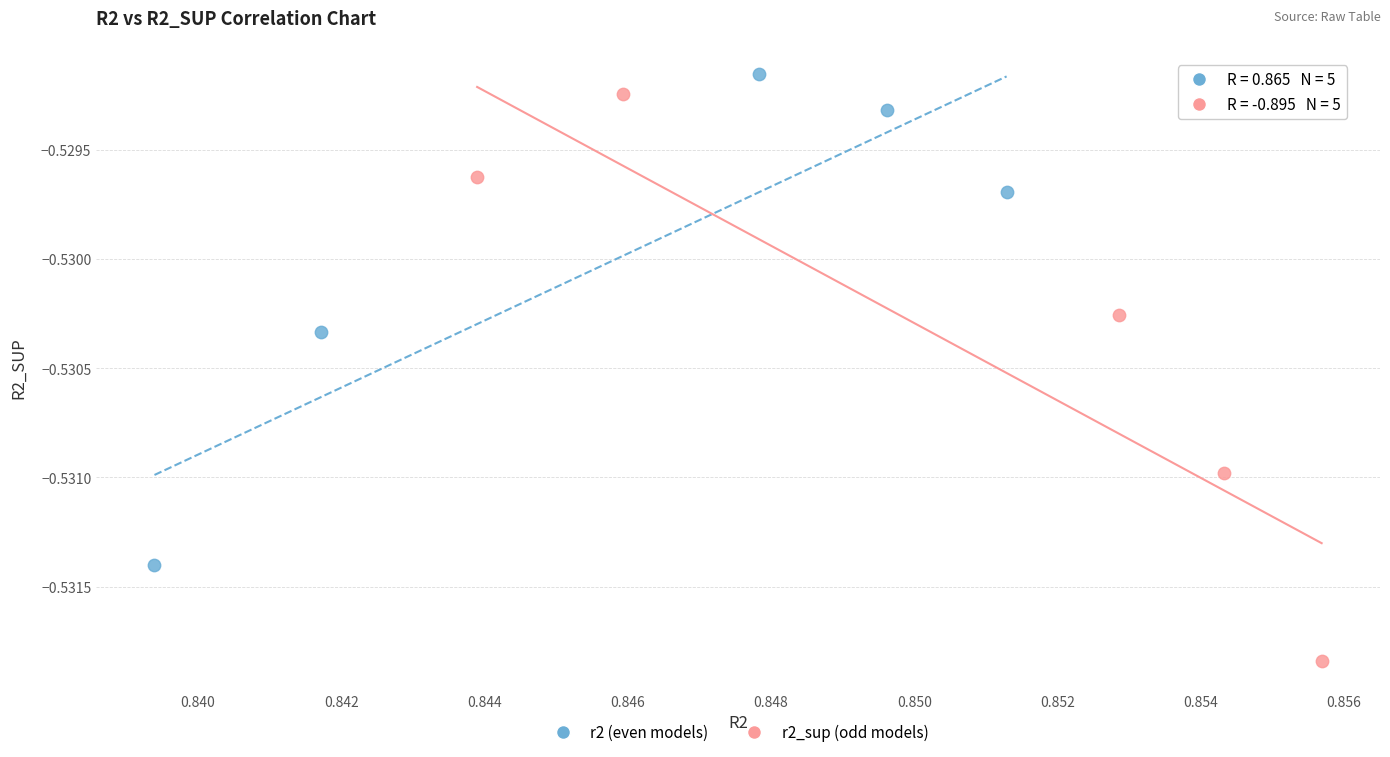

Which series reaches the minimum Y coordinate?

r2_sup (odd models)